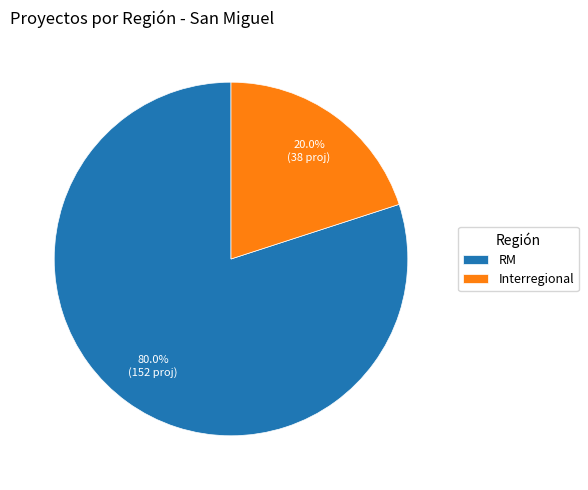

What is the largest slice in the pie chart?

RM